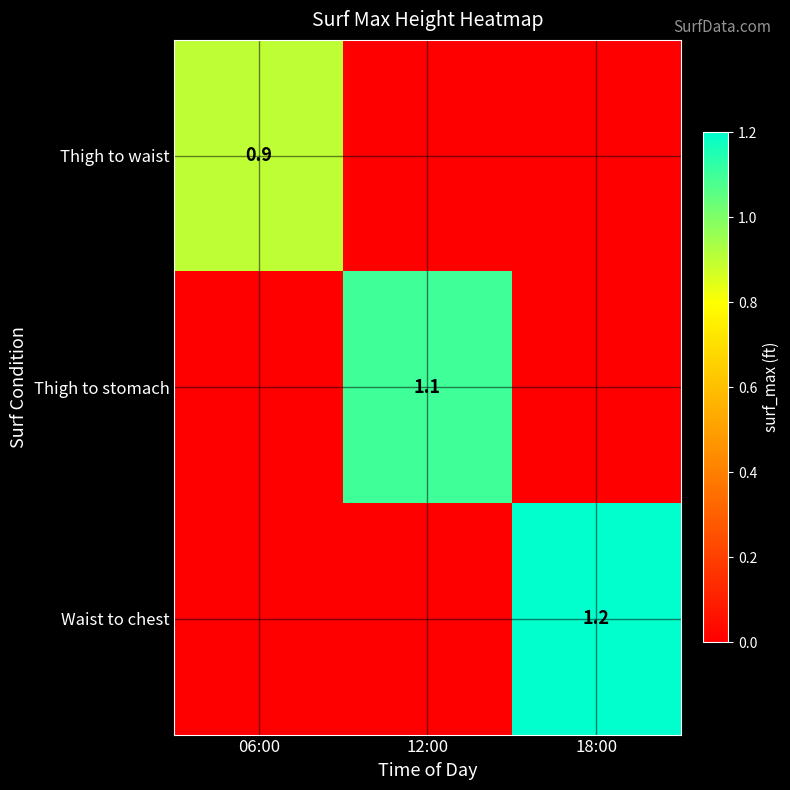

What is the spread (max minus min) of values at 18:00?

1.2